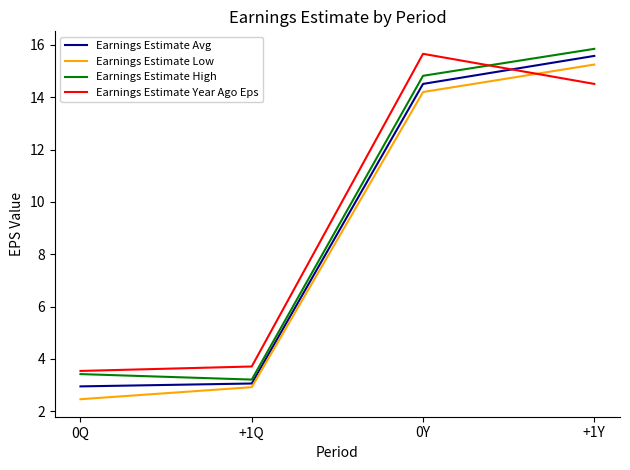

At which category does the chart reach its minimum across all series?

0Q